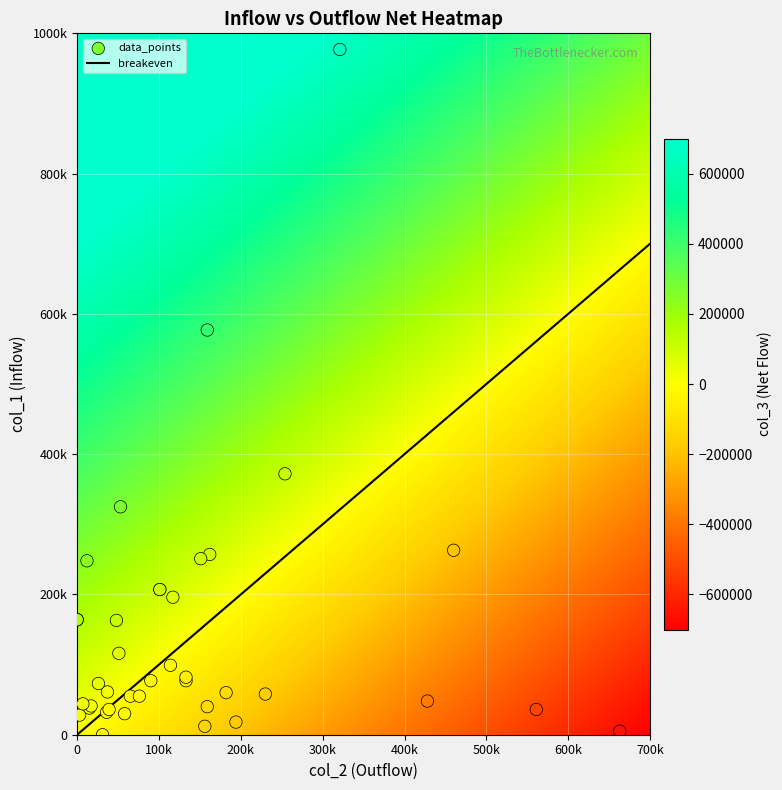

How many negative values does the col_3 series have?

19